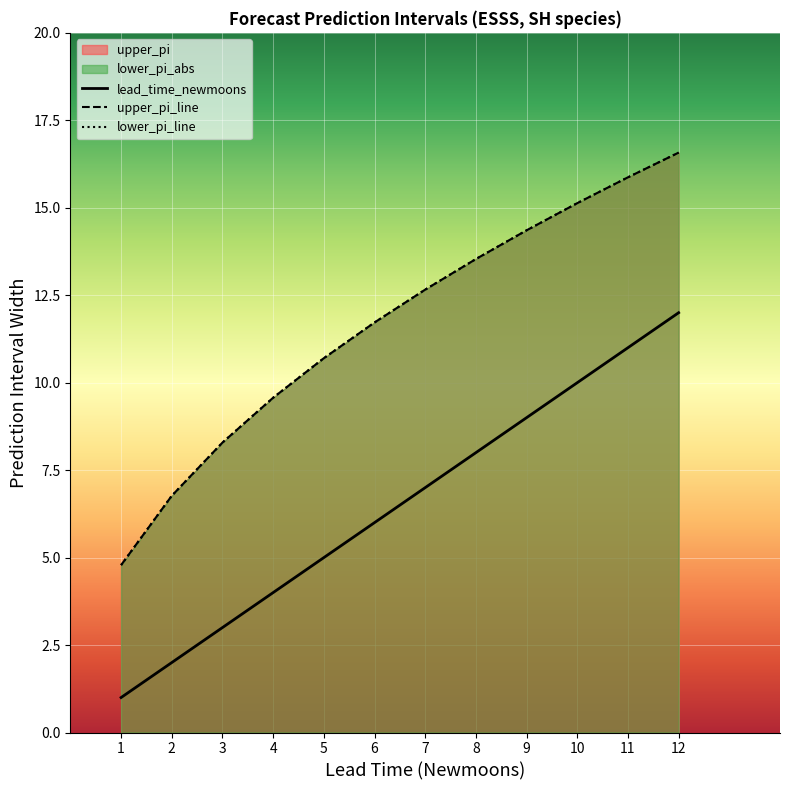

Does the chart display data point markers on the line(s)?

No